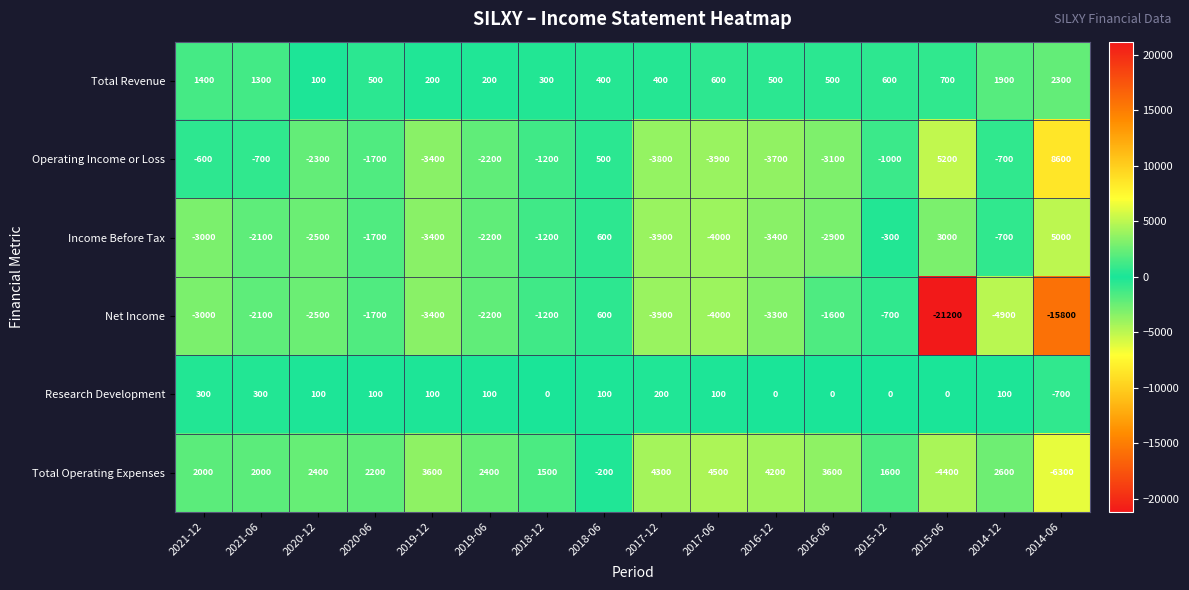

True or false: Research Development has a value of 100 at 2019-12.

True